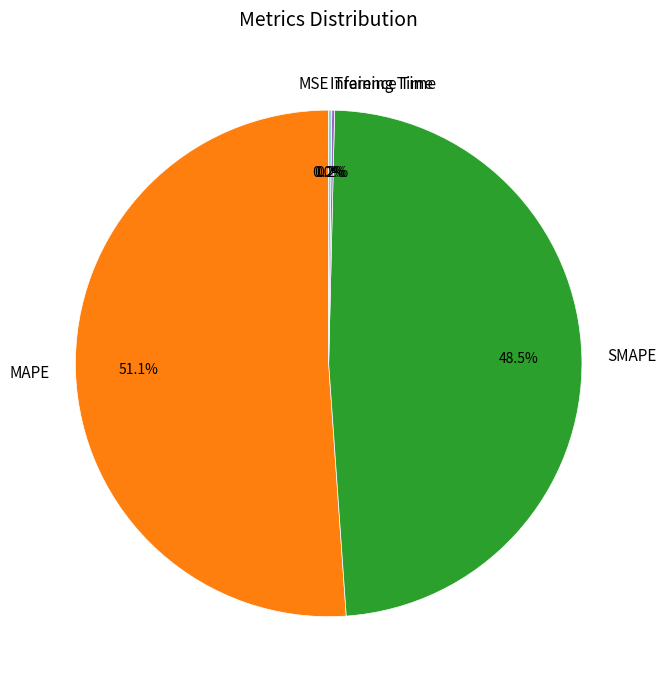

What is the largest slice in the pie chart?

MAPE